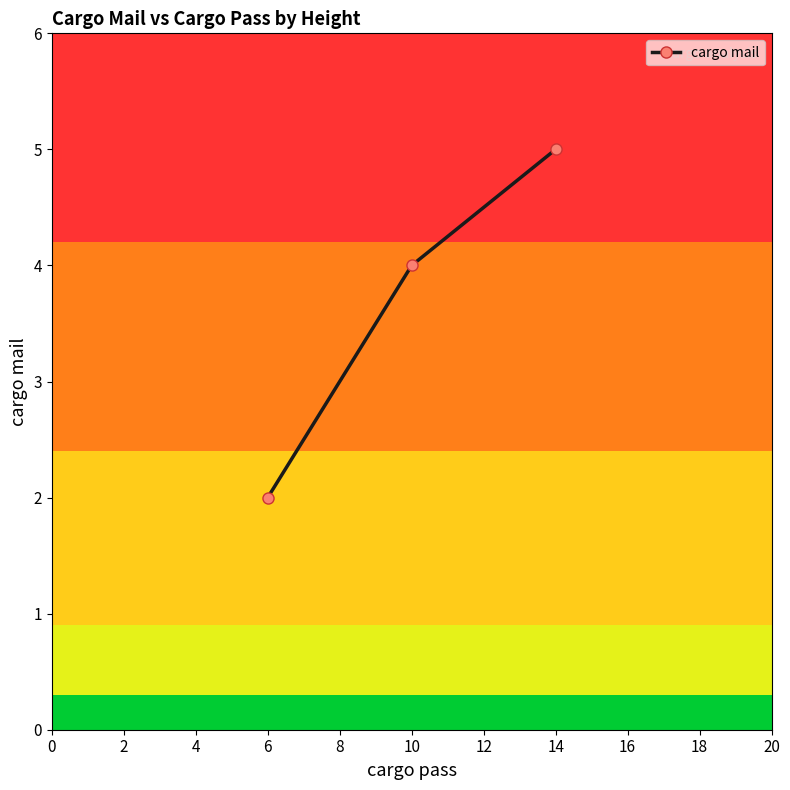

What is the minimum value shown in the chart?

2